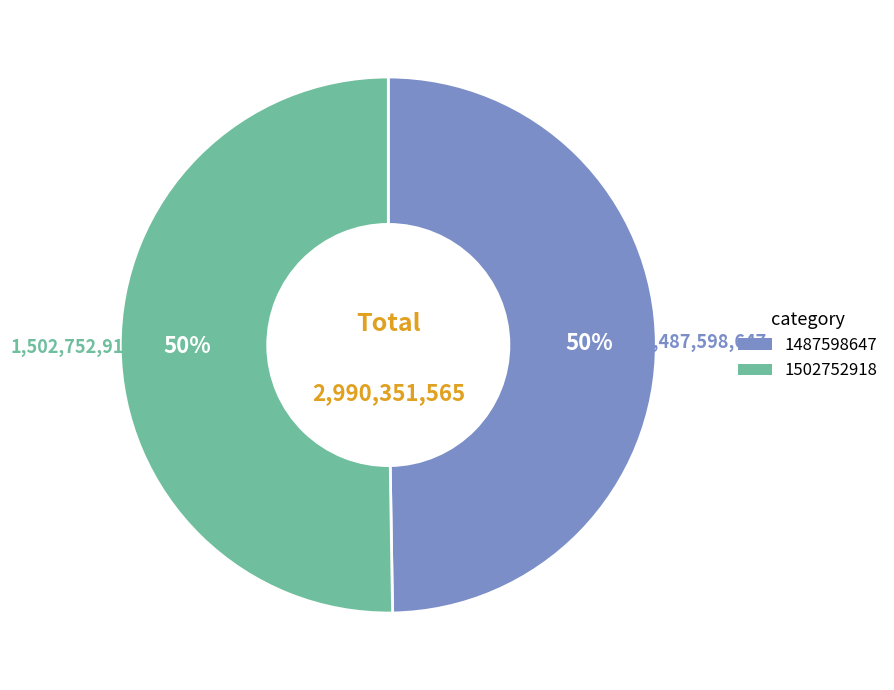

What is the majority slice?

1502752918